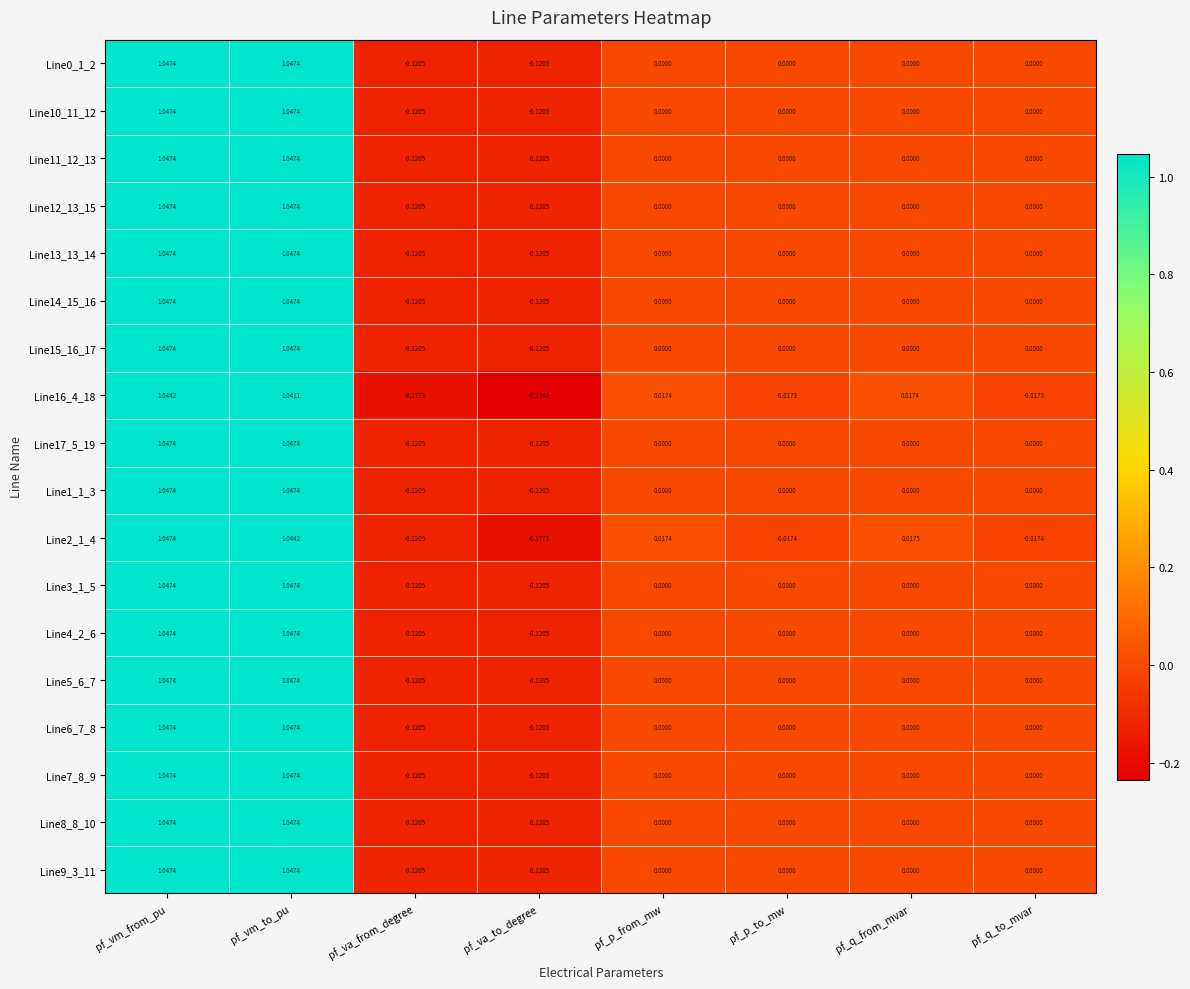

At which label does Line9_3_11 first exceed 0?

pf_vm_from_pu